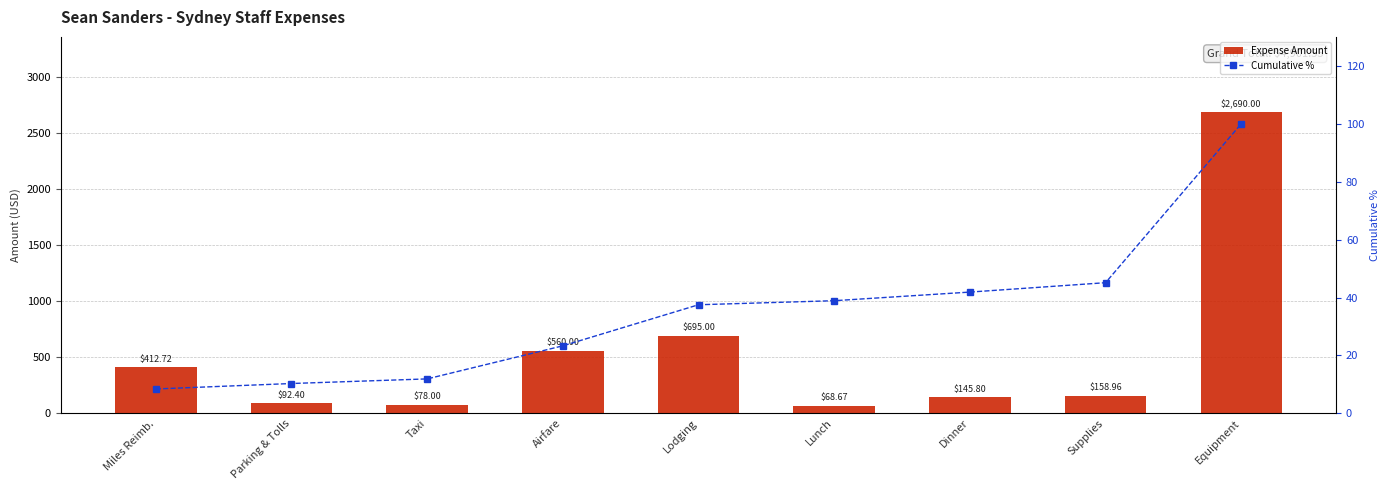

What is the spread (max minus min) of values at Dinner?

103.9